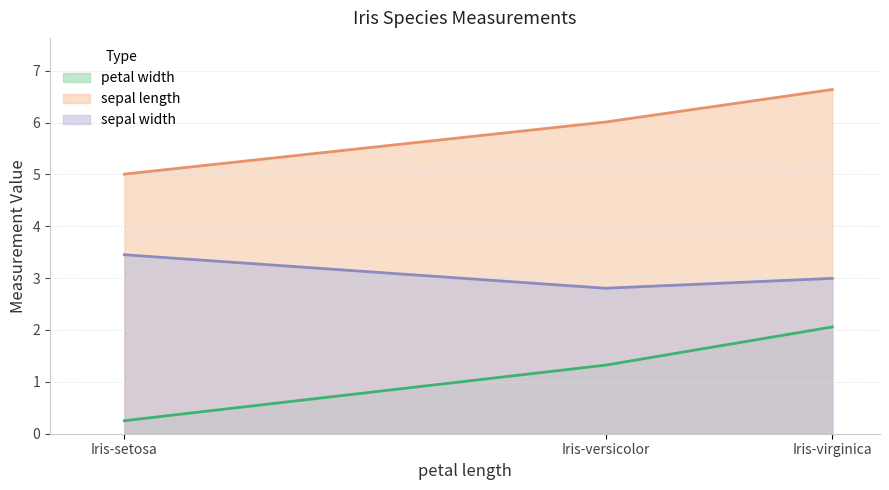

Reading right to left, transcribe all the data shown in this chart.

petal width: 2.1	1.3	0.3
sepal length: 6.6	6.0	5.0
sepal width: 3.0	2.8	3.5